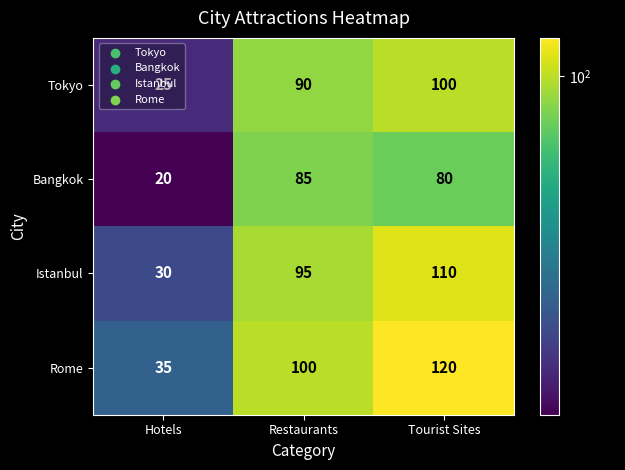

What is the lowest value of the Bangkok series?

20